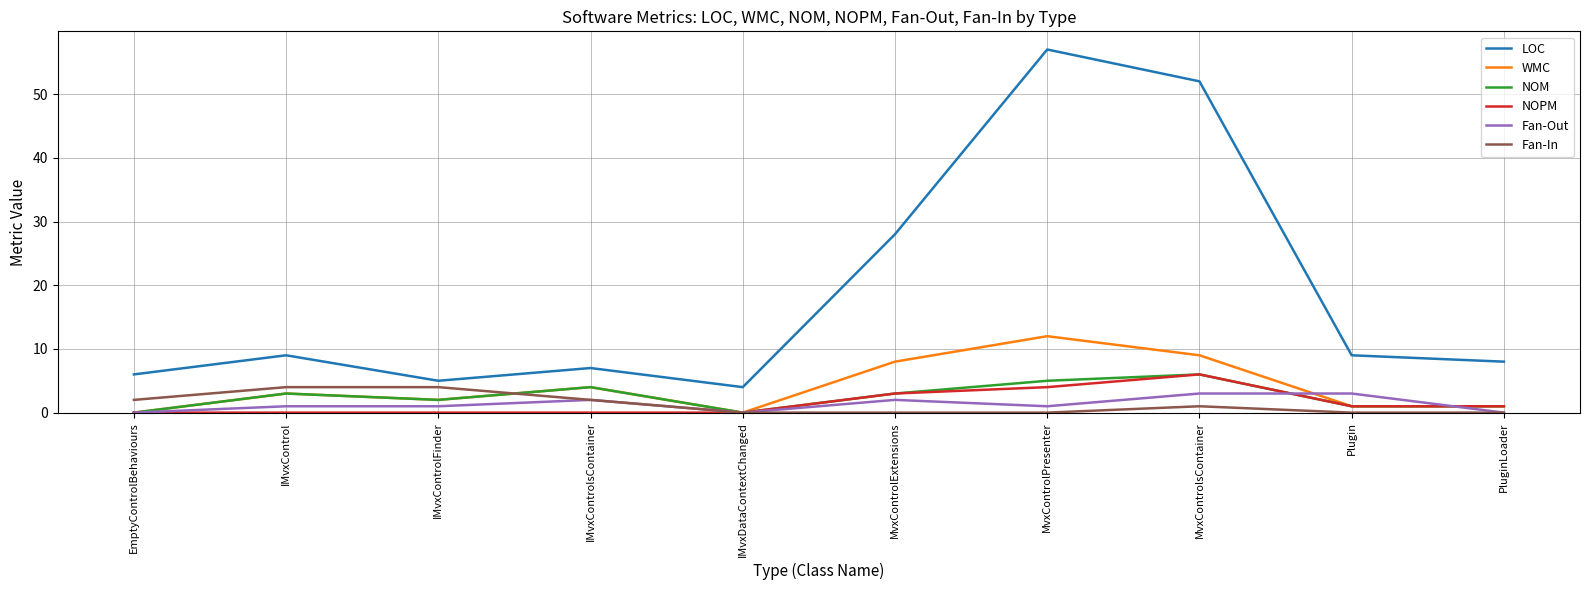

What is the total value across all series at MvxControlExtensions?

44